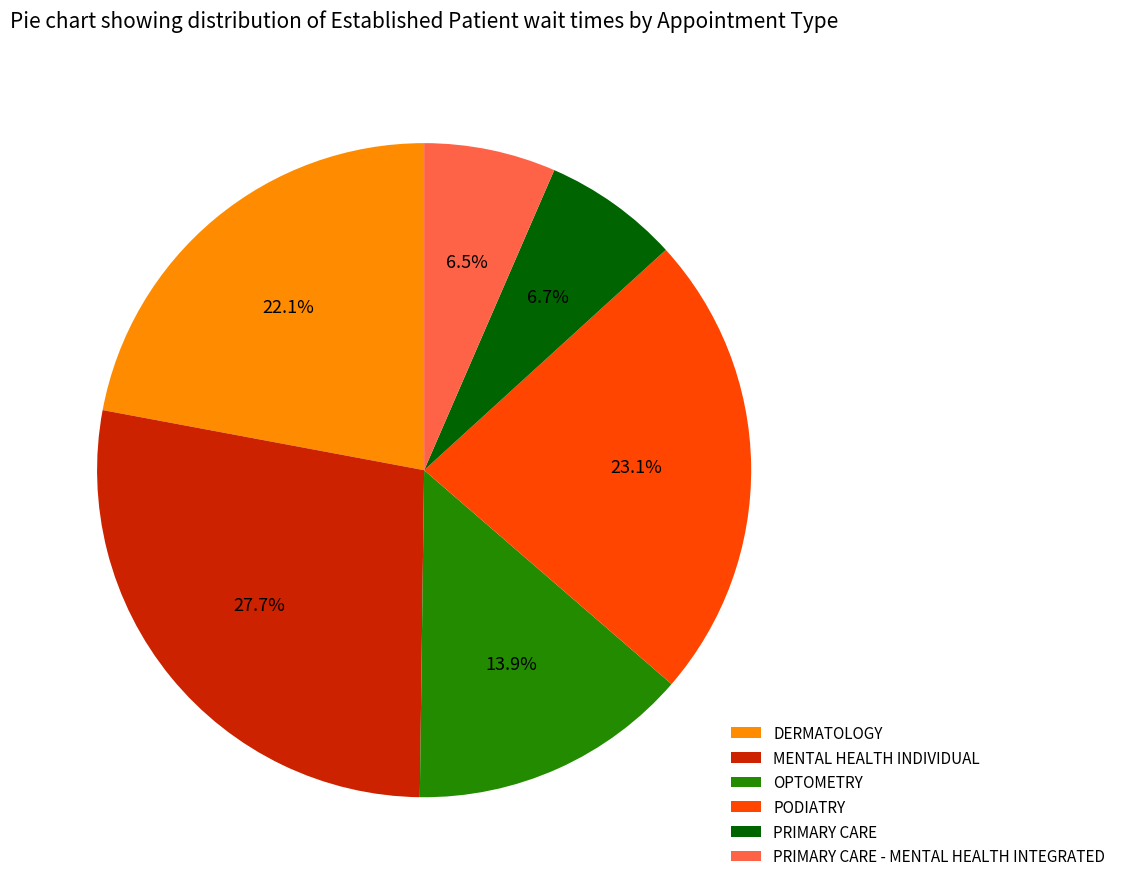

To the nearest percent, what percentage of the pie is PODIATRY?

23%